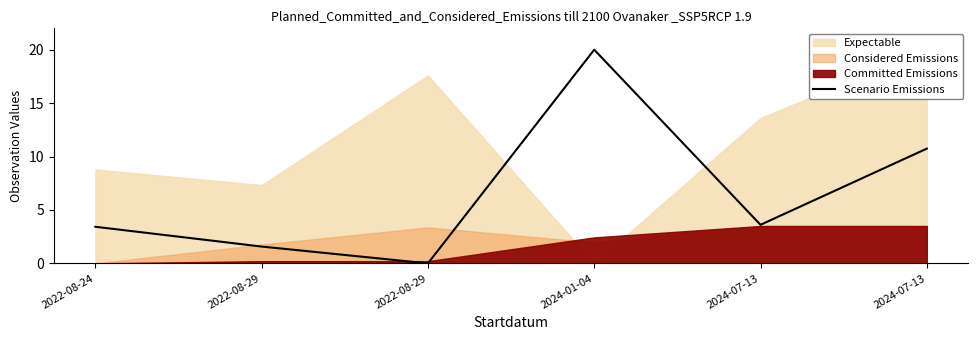

Does the chart display data point markers on the line(s)?

No